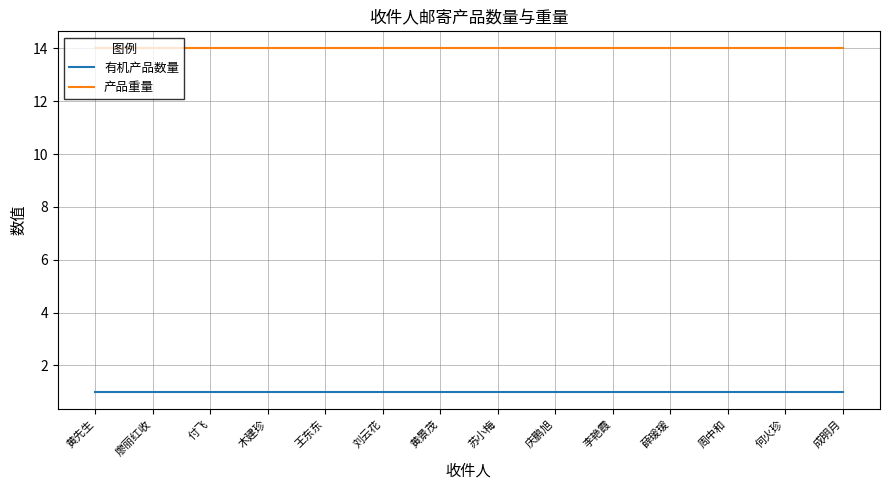

What is the average value of the 有机产品数量 series?

1